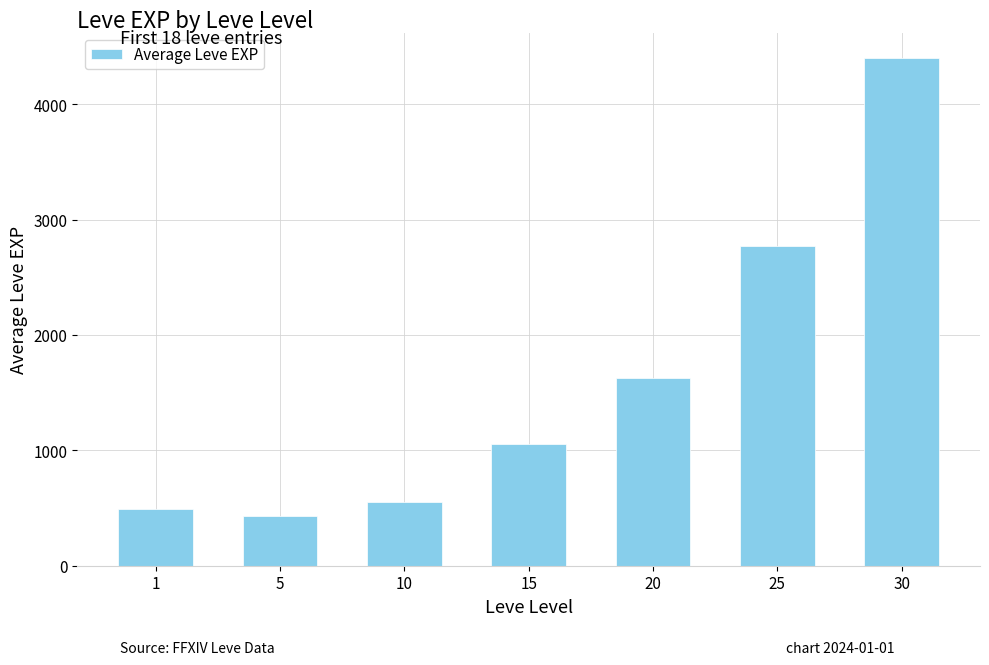

What is the difference between the maximum and minimum values?

3965